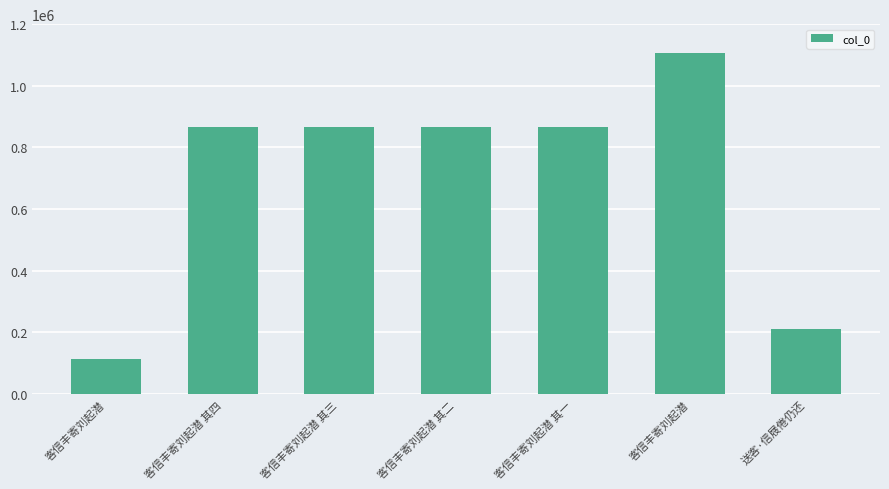

What is the difference between the maximum and minimum values?

995387